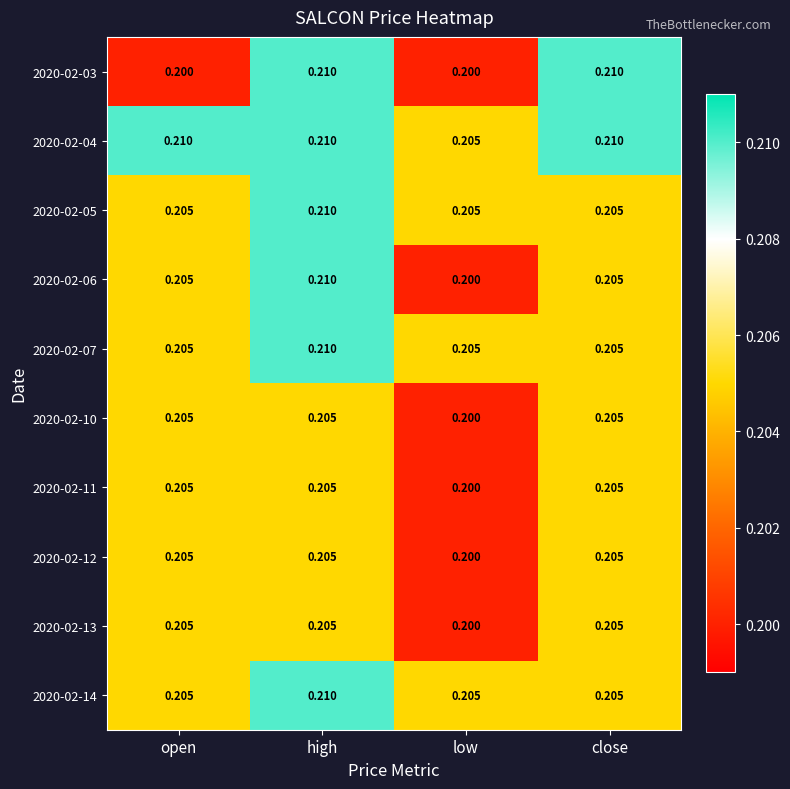

Where is 2020-02-10 nearest to the value 0?

low